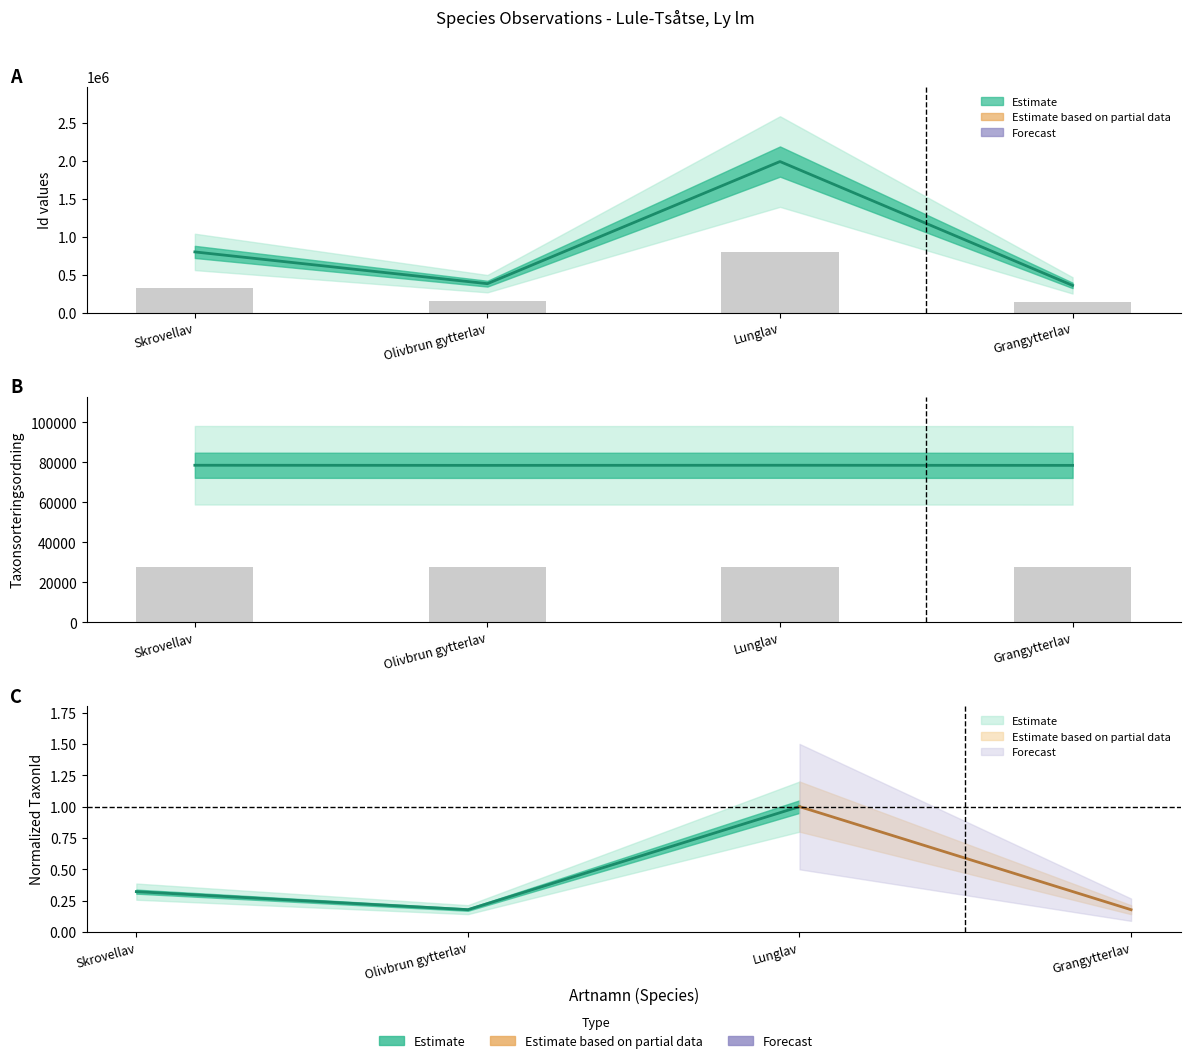

Which series has the widest spread of values?

Id (estimate)